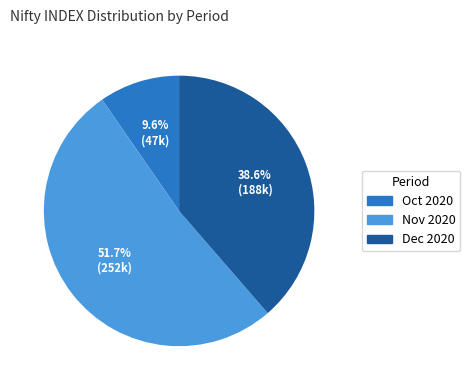

Is there any slice that represents more than half of the pie?

Yes